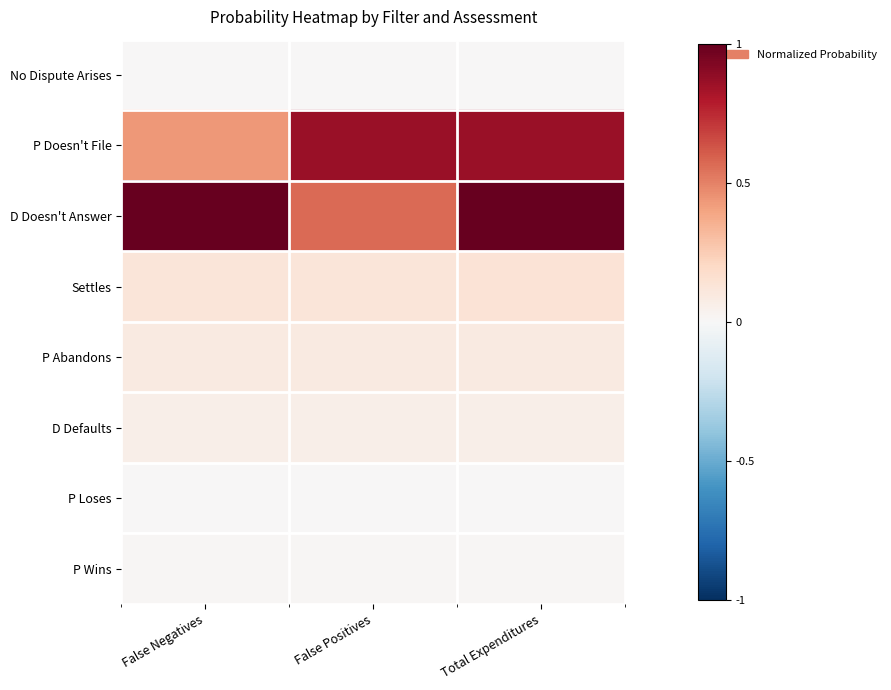

What is the spread (max minus min) of values at Total Expenditures?

1.0